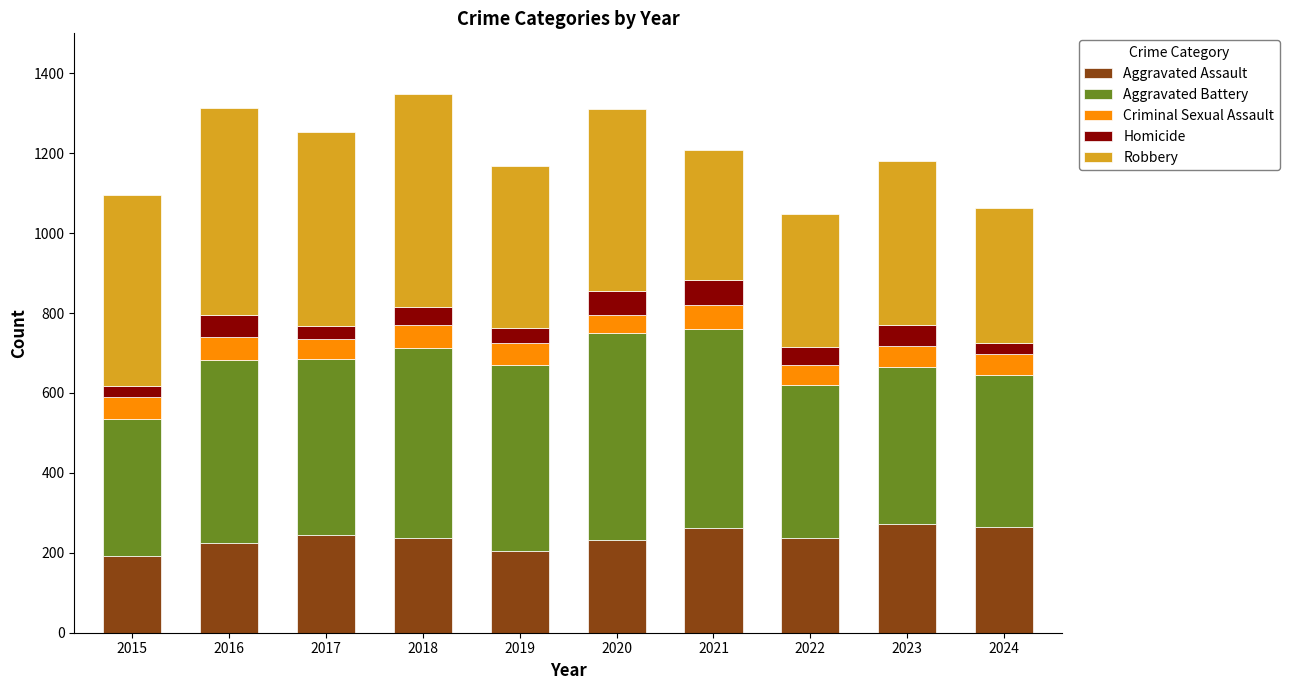

How many data points in Aggravated Assault are less than 238?

5